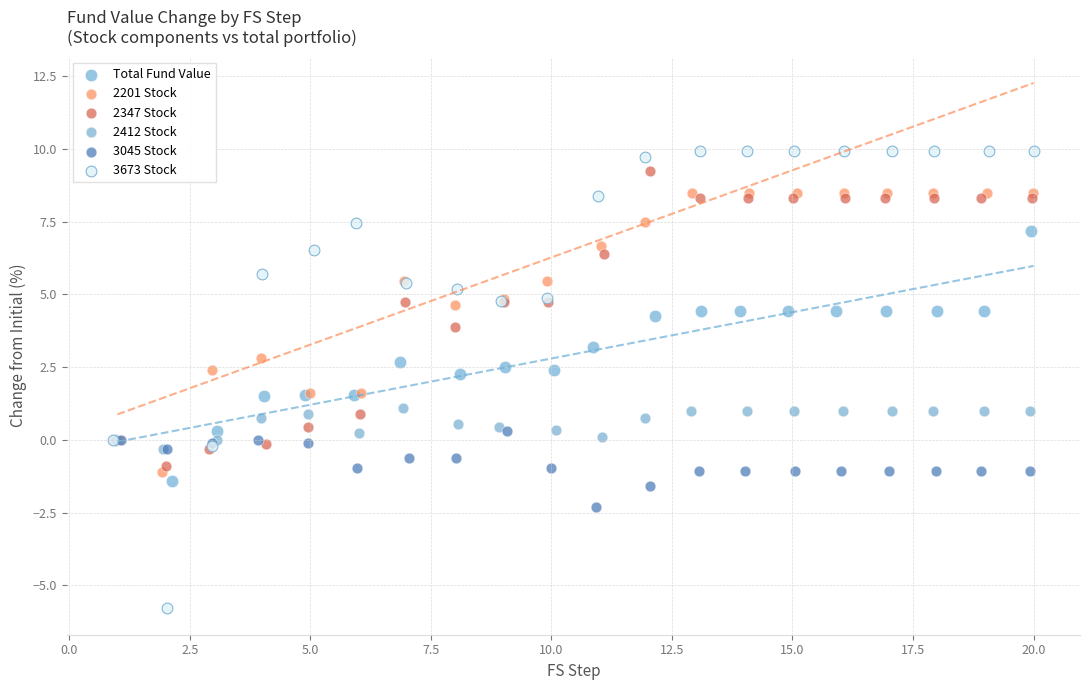

Which series has the largest Y range (max minus min)?

3673 Stock